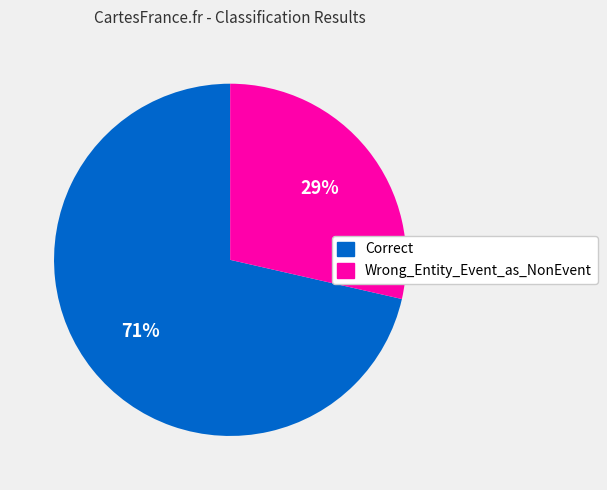

To the nearest percent, what portion does Wrong_Entity_Event_as_NonEvent represent?

29%